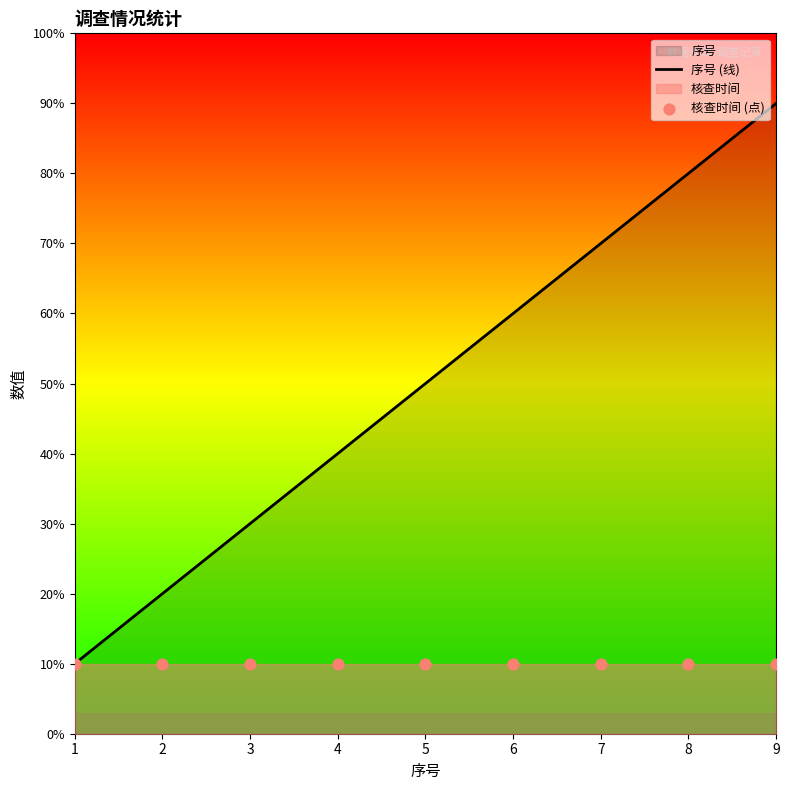

At how many categories does at least one series exceed 2?

7